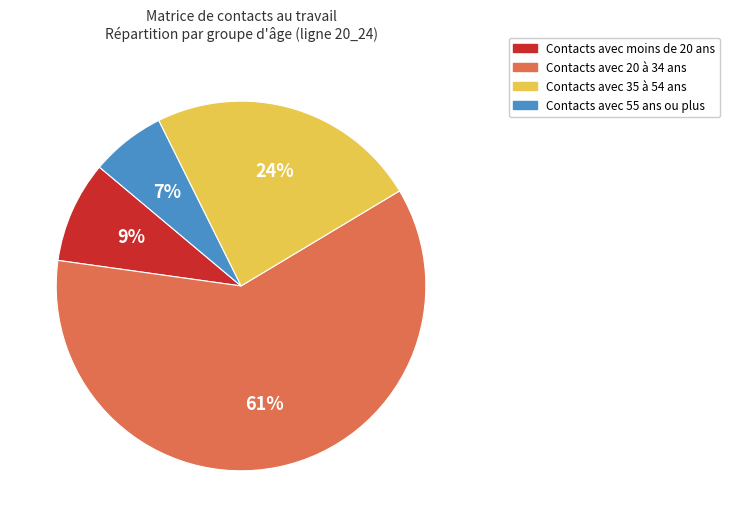

Count the number of slices in the pie.

4